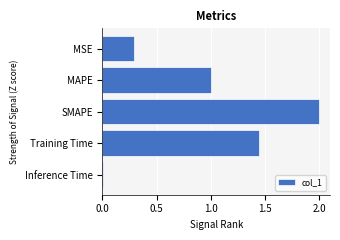

Which label corresponds to the largest value in the chart?

SMAPE